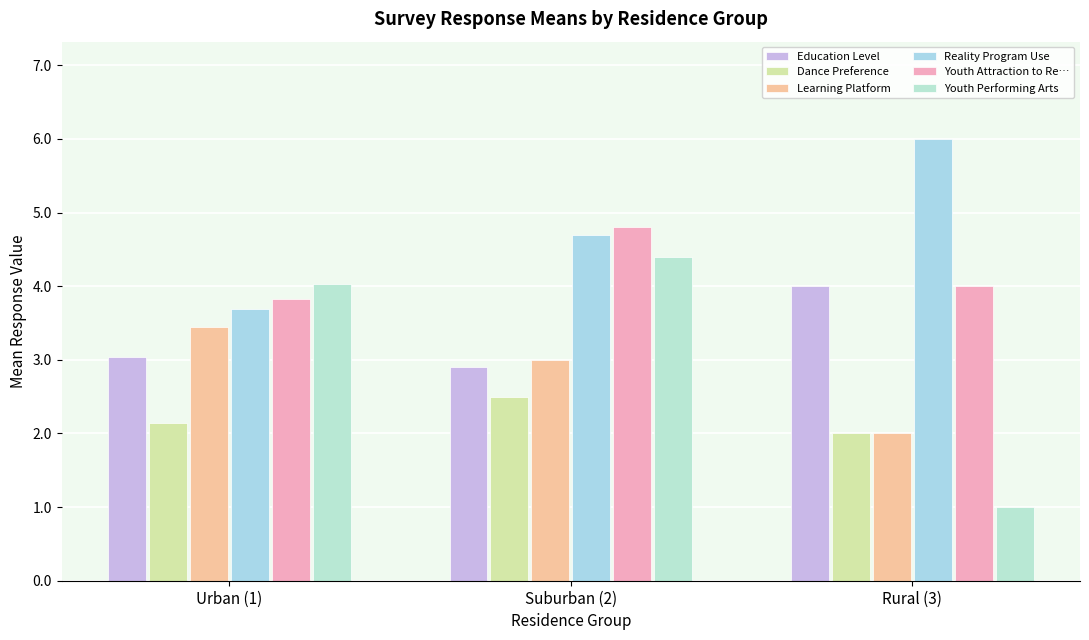

Which series has the largest total across all categories?

Reality Program Use